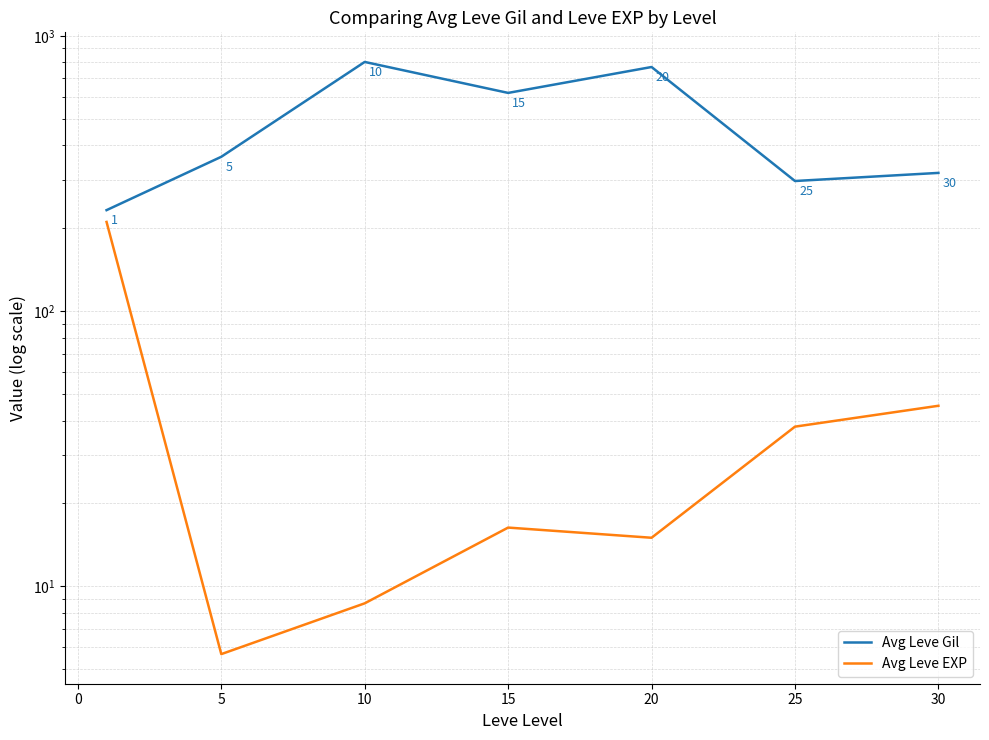

Rank the series by their maximum value, from lowest to highest.

Avg Leve EXP, Avg Leve Gil